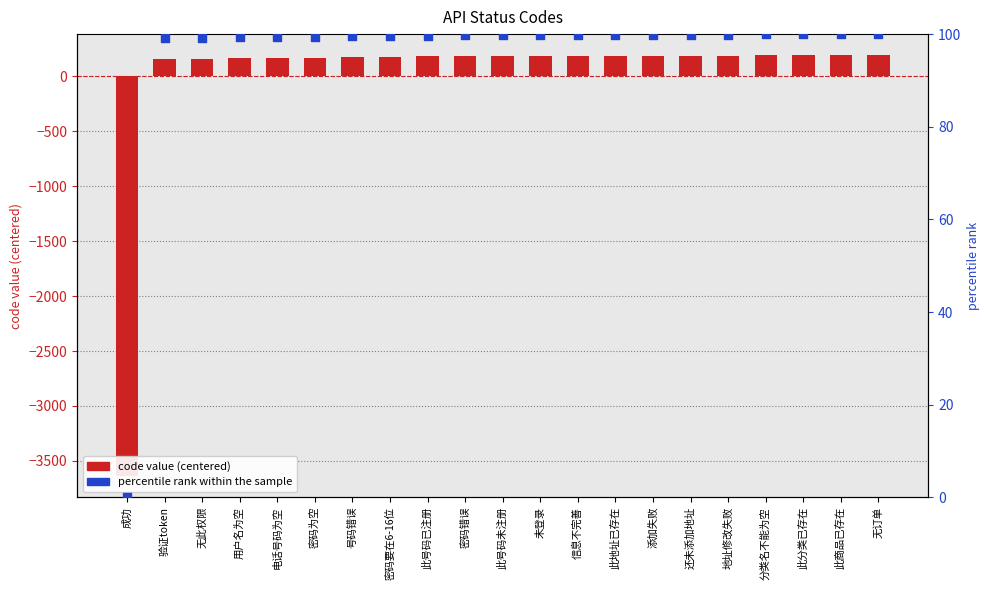

Which series has the largest total across all categories?

percentile rank within the sample